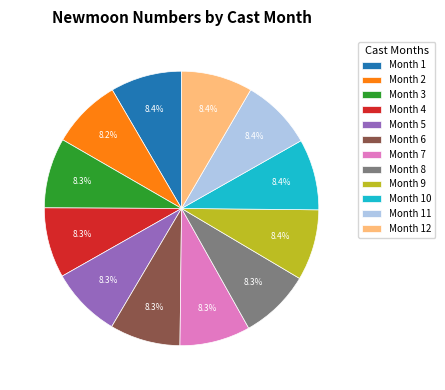

Is there a majority slice in this chart?

No